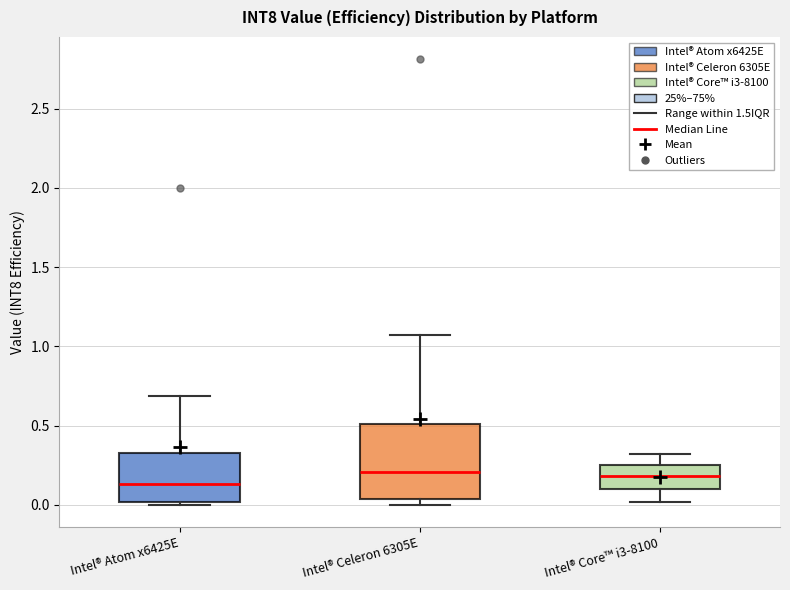

Comparing the boxes themselves (not the whiskers), which one is the tallest?

Intel® Celeron 6305E